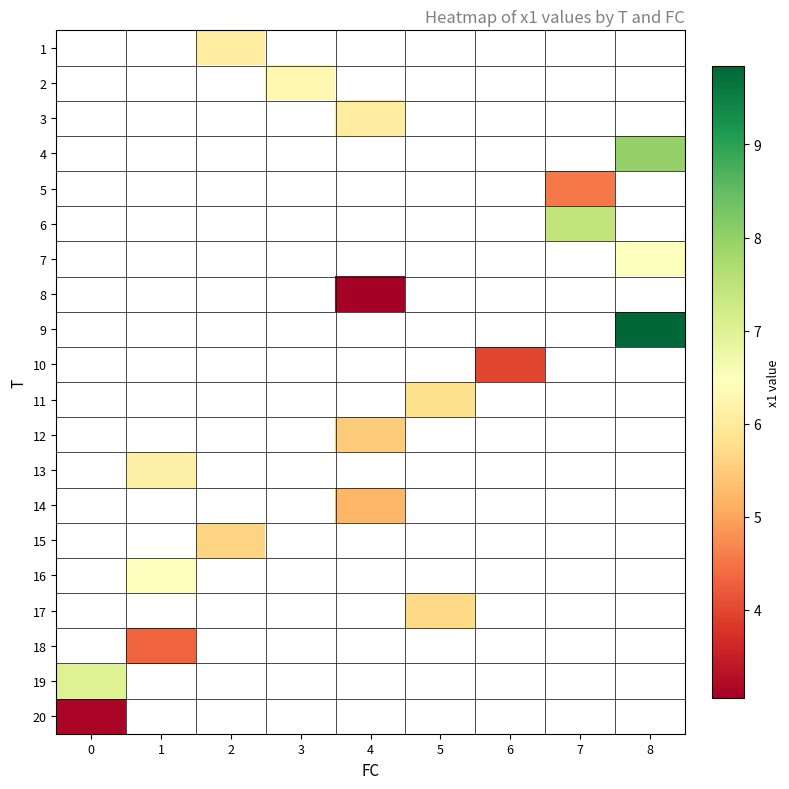

Which series has the largest range (max minus min)?

19